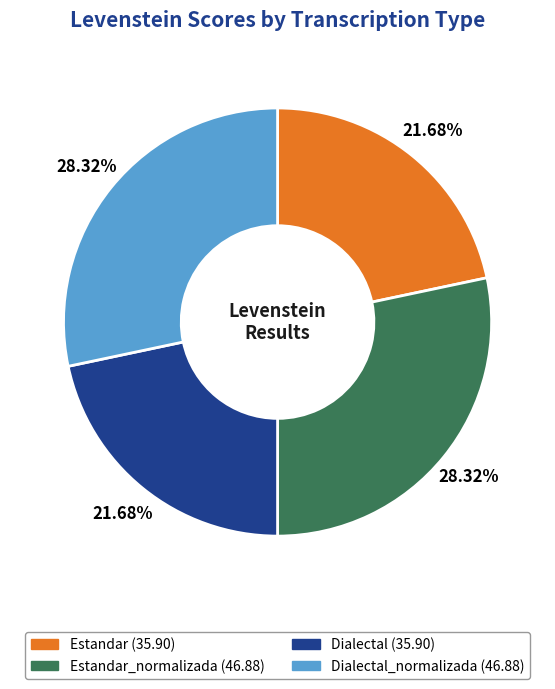

Does any single category account for the majority?

No